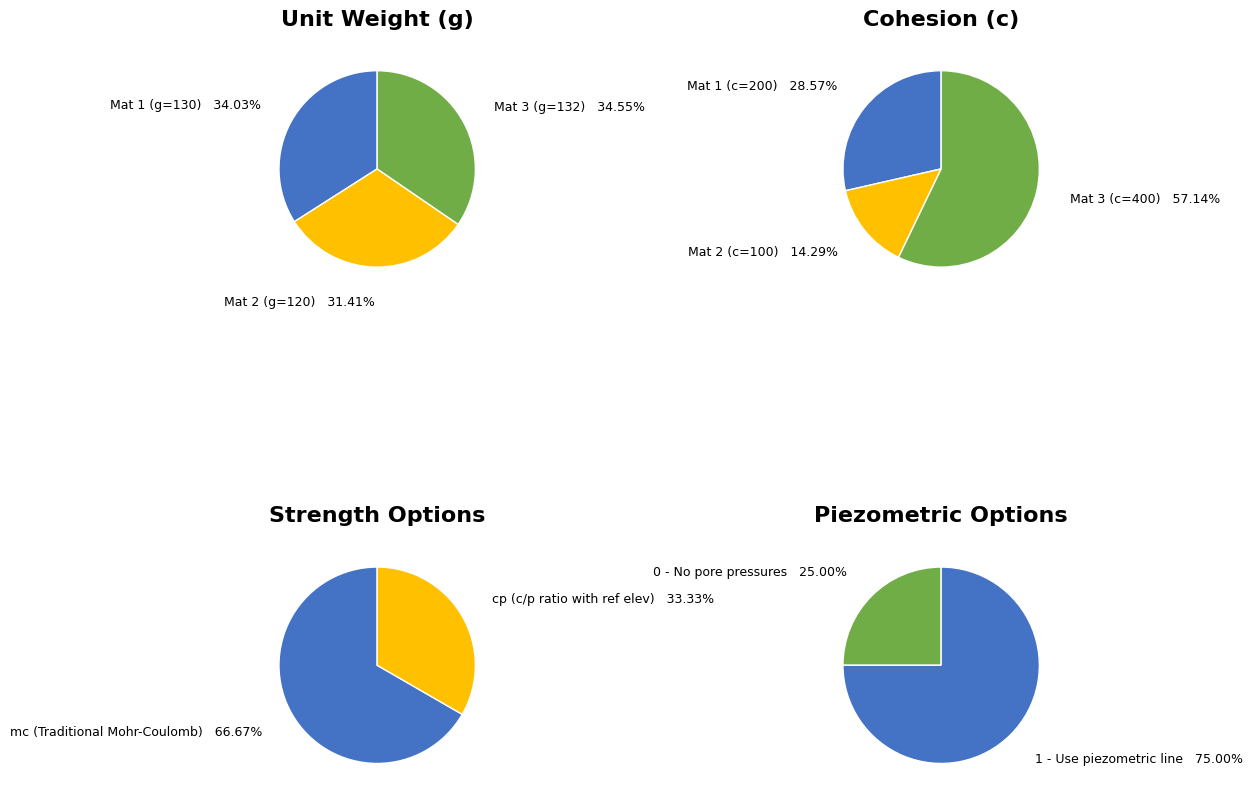

Does any single category account for the majority?

No